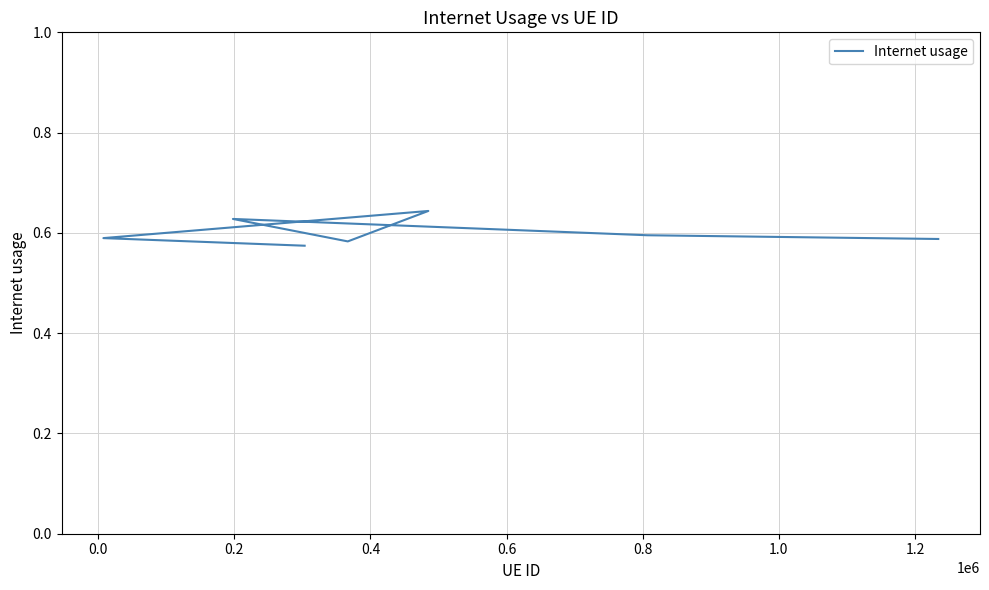

What is the sum of the values at 0.2 and 1.0?

1.2